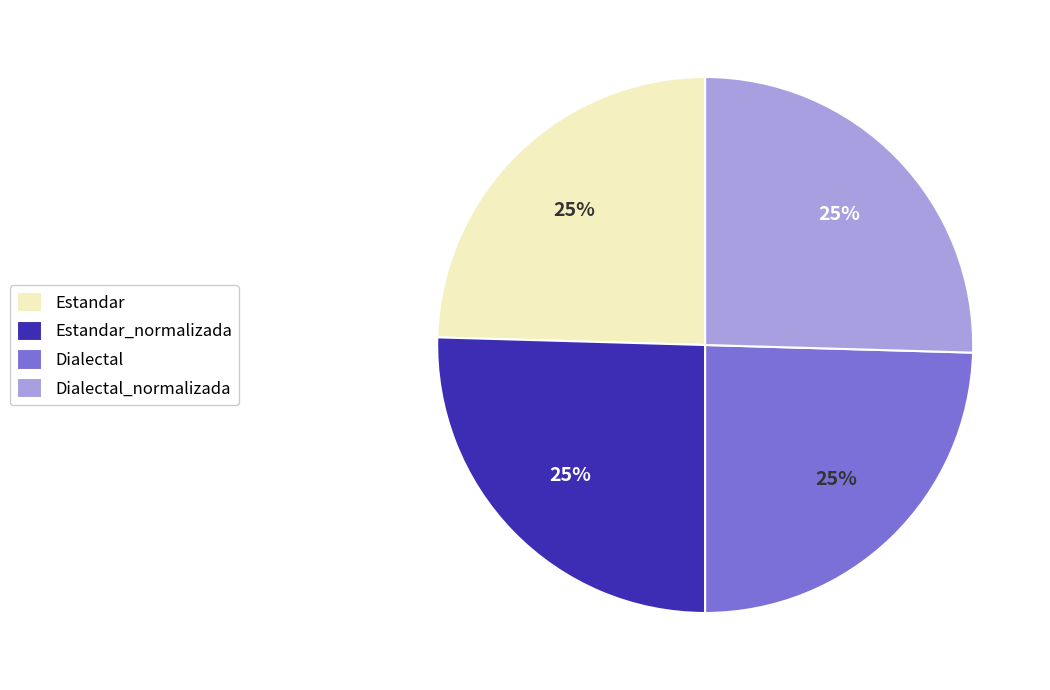

What percentage is the Estandar slice, to the nearest percent?

25%